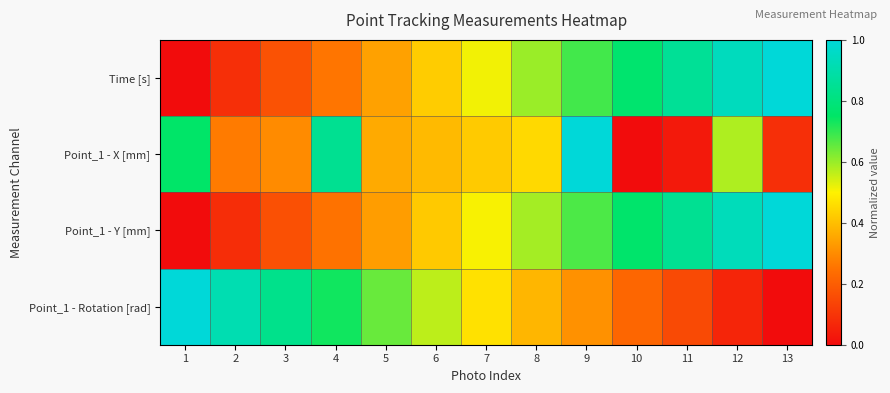

What is the total value across all series at 11?

1.9